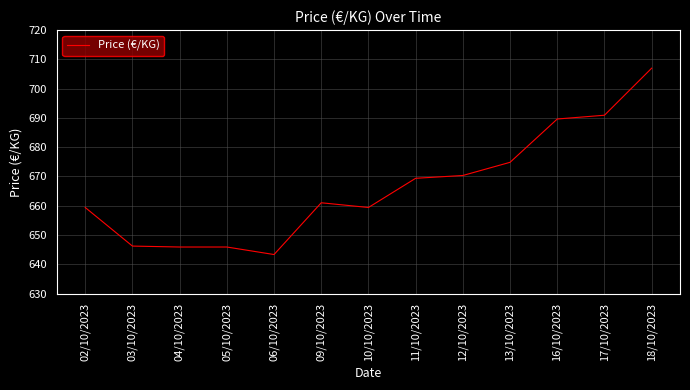

What is the change in value from 02/10/2023 to 12/10/2023?

+10.9